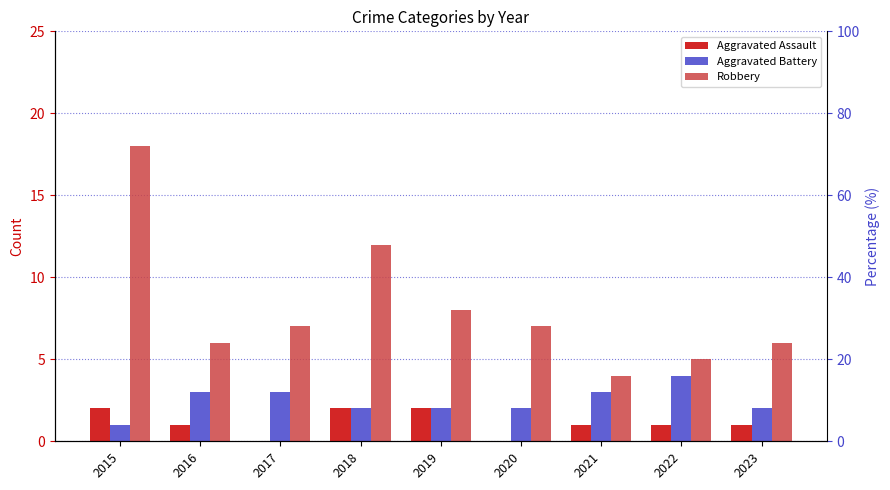

How many bars are there in each group?

3